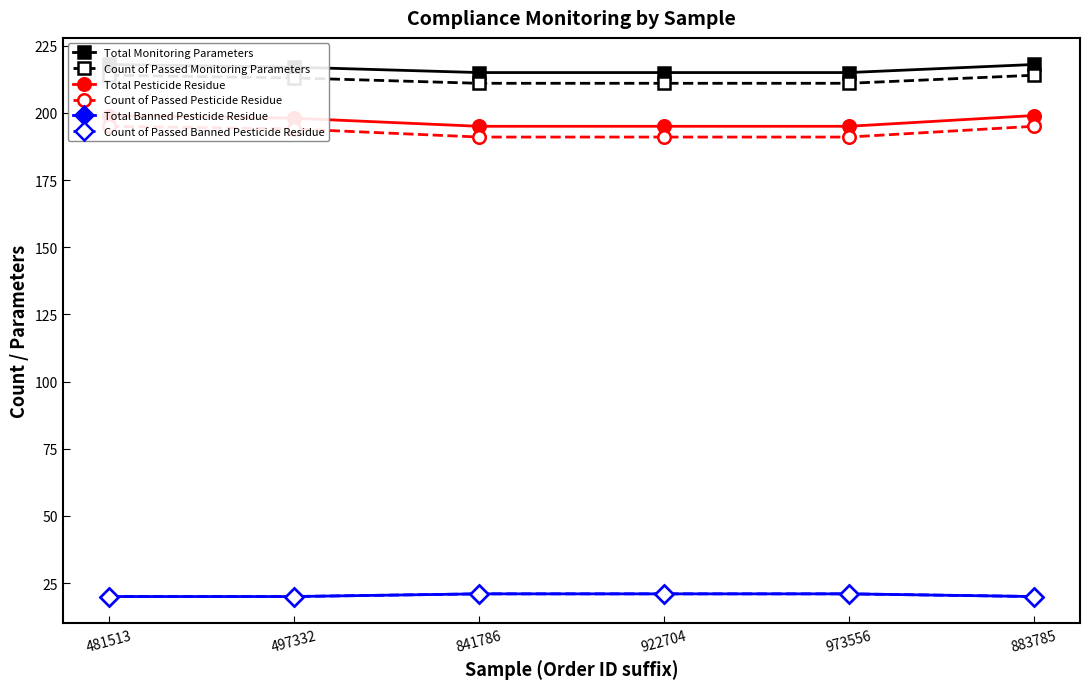

Reading left to right, list all the values displayed in this chart.

Total Monitoring Parameters: 481513=218	497332=217	841786=215	922704=215	973556=215	883785=218
Count of Passed Monitoring Parameters: 481513=214	497332=213	841786=211	922704=211	973556=211	883785=214
Total Pesticide Residue: 481513=199	497332=198	841786=195	922704=195	973556=195	883785=199
Count of Passed Pesticide Residue: 481513=195	497332=194	841786=191	922704=191	973556=191	883785=195
Total Banned Pesticide Residue: 481513=20	497332=20	841786=21	922704=21	973556=21	883785=20
Count of Passed Banned Pesticide Residue: 481513=20	497332=20	841786=21	922704=21	973556=21	883785=20